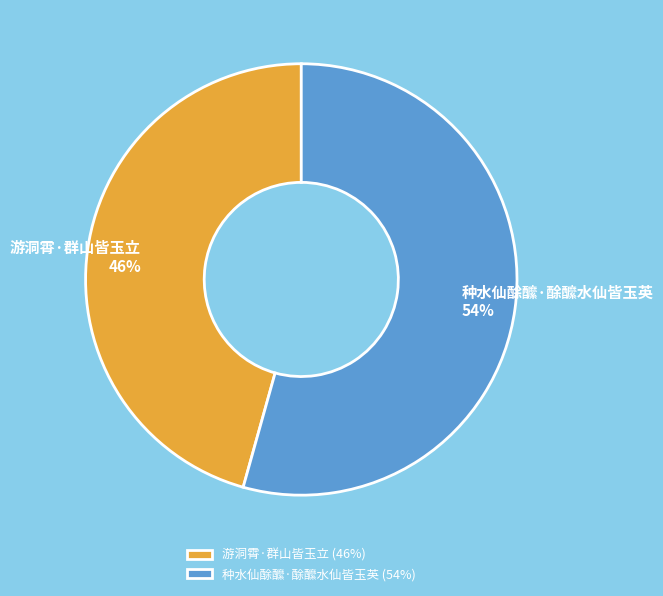

To the nearest percent, what portion does 游洞霄·群山皆玉立 represent?

46%